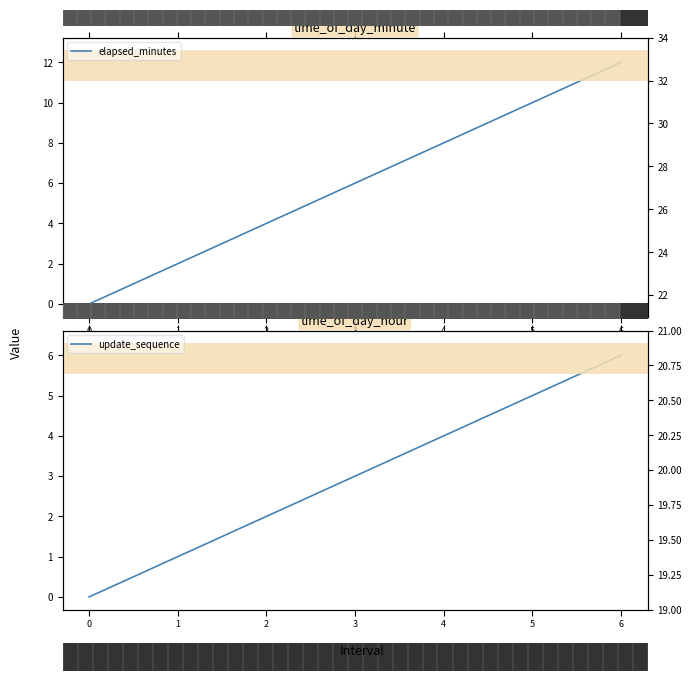

Is the value of update_sequence at 0 greater than the value of elapsed_minutes at 2?

No